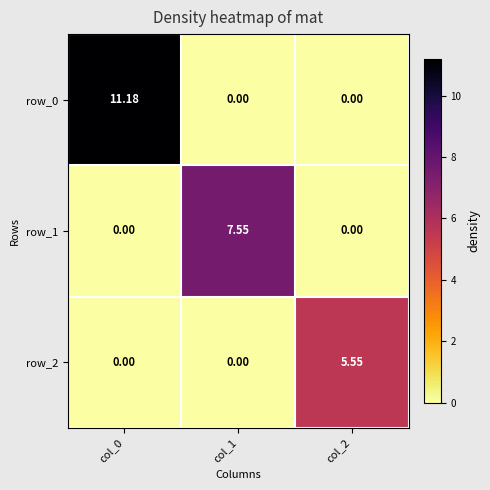

List the series in order of their peak value, highest first.

row_0, row_1, row_2